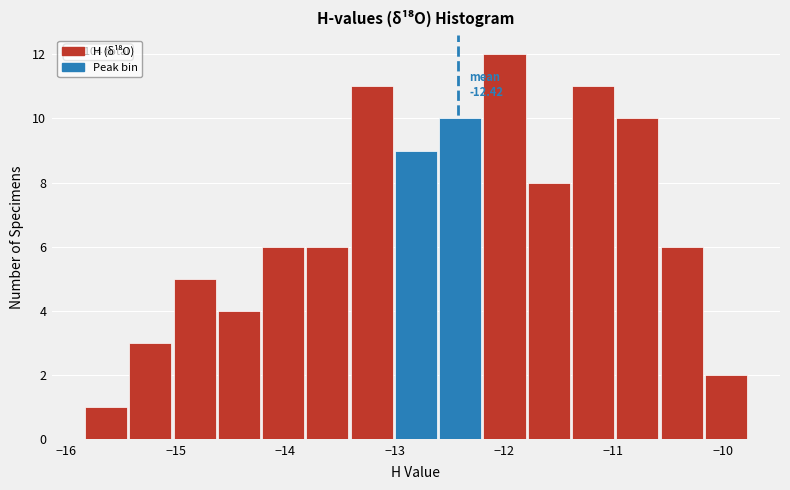

Which range on the x-axis has the tallest bar?

-12.2 to -11.8